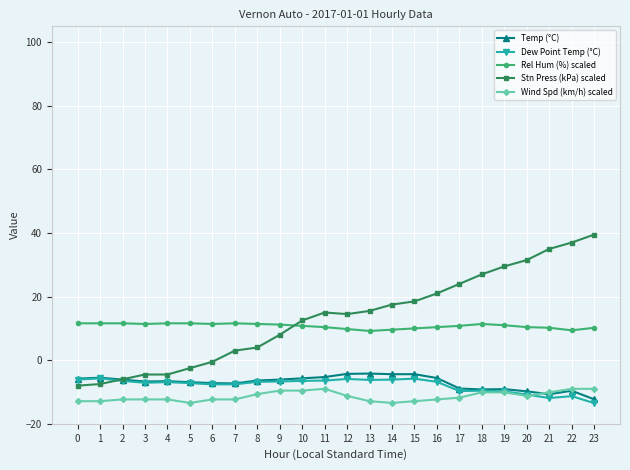

How many values in Stn Press (kPa) scaled are below zero?

7